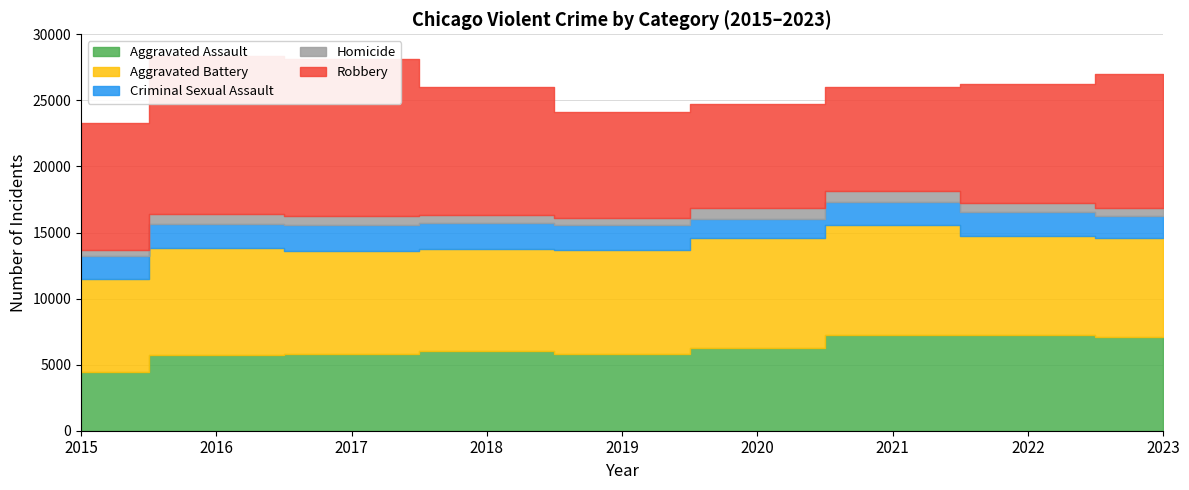

Rank the categories by Aggravated Battery value from lowest to highest.

2015, 2022, 2023, 2018, 2017, 2019, 2016, 2020, 2021